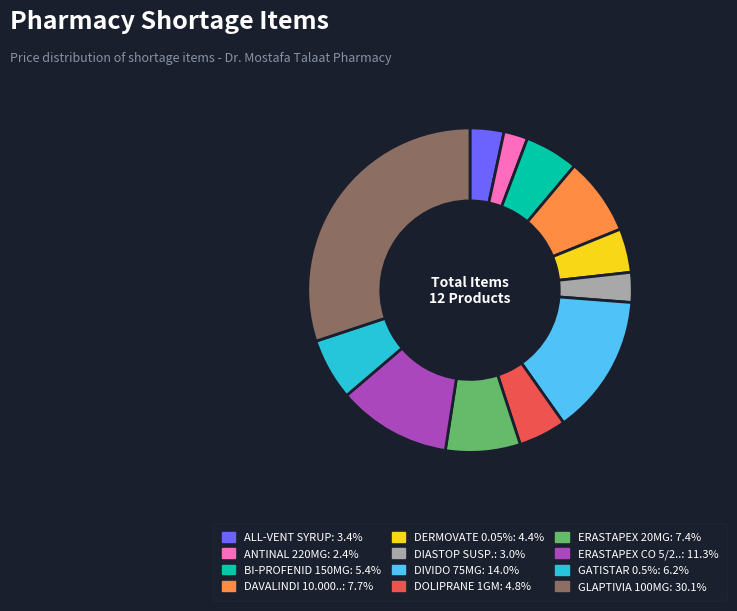

Is there a majority slice in this chart?

No